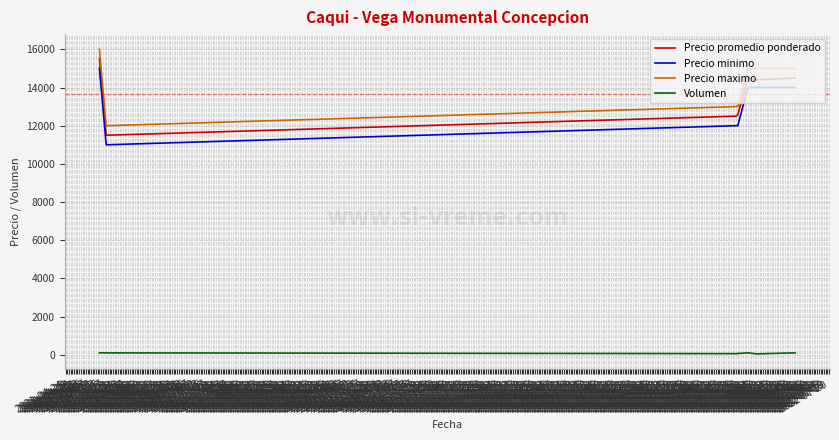

What is the lowest value of the Precio maximo series?

12000